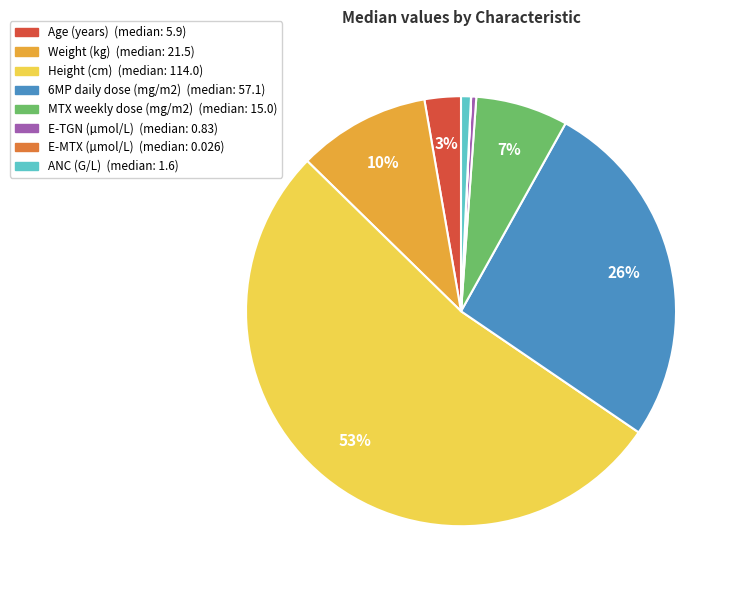

To the nearest percent, what is the difference between the Weight (kg) and ANC (G/L) slice percentages?

9%